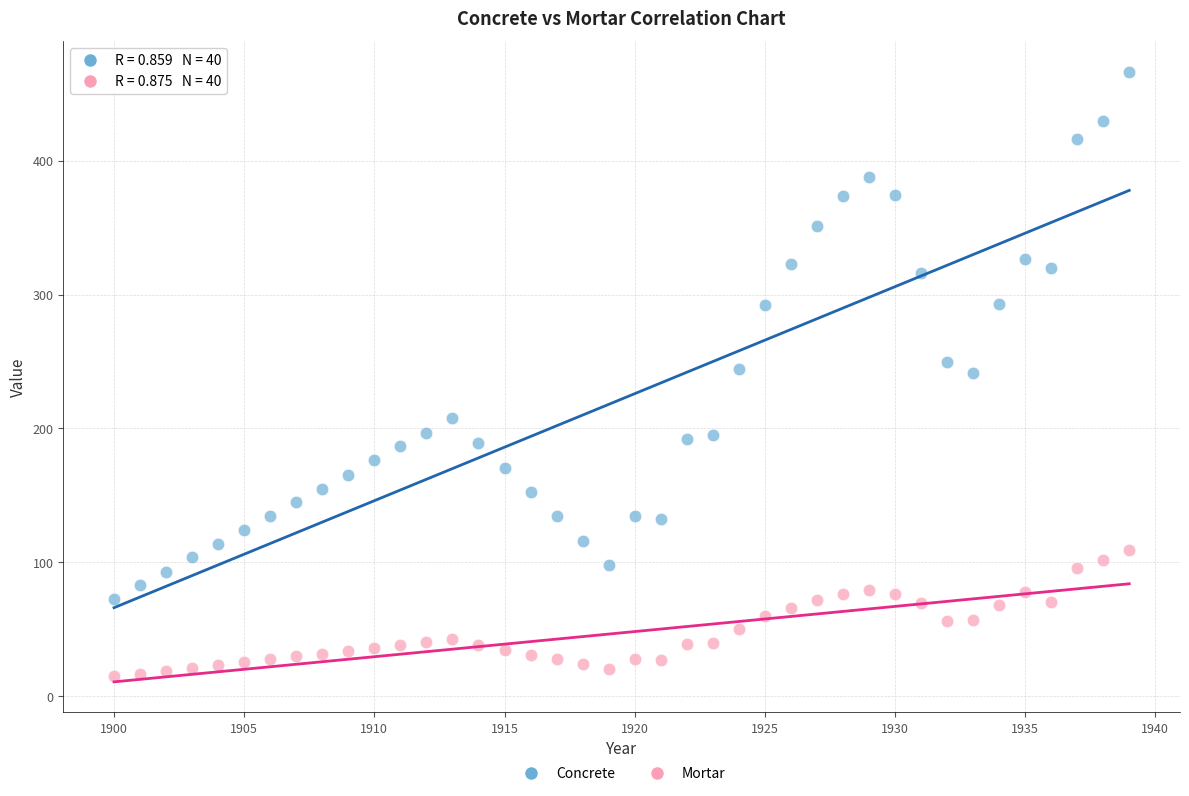

Across all data points, what is the range of Y values (max minus min)?

451.9